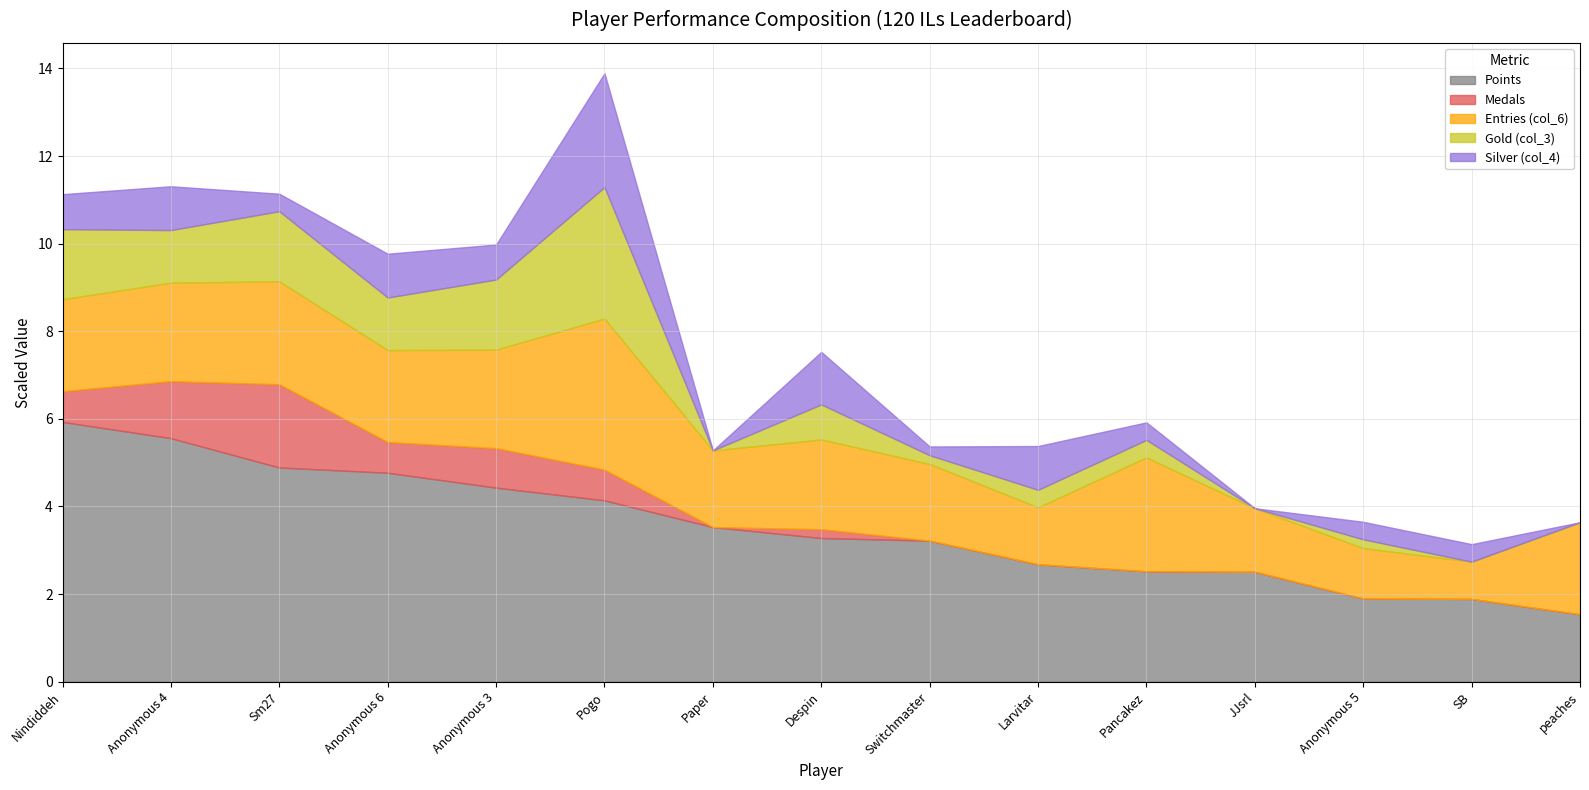

What is the total value across all series at JJsrl?

4.0